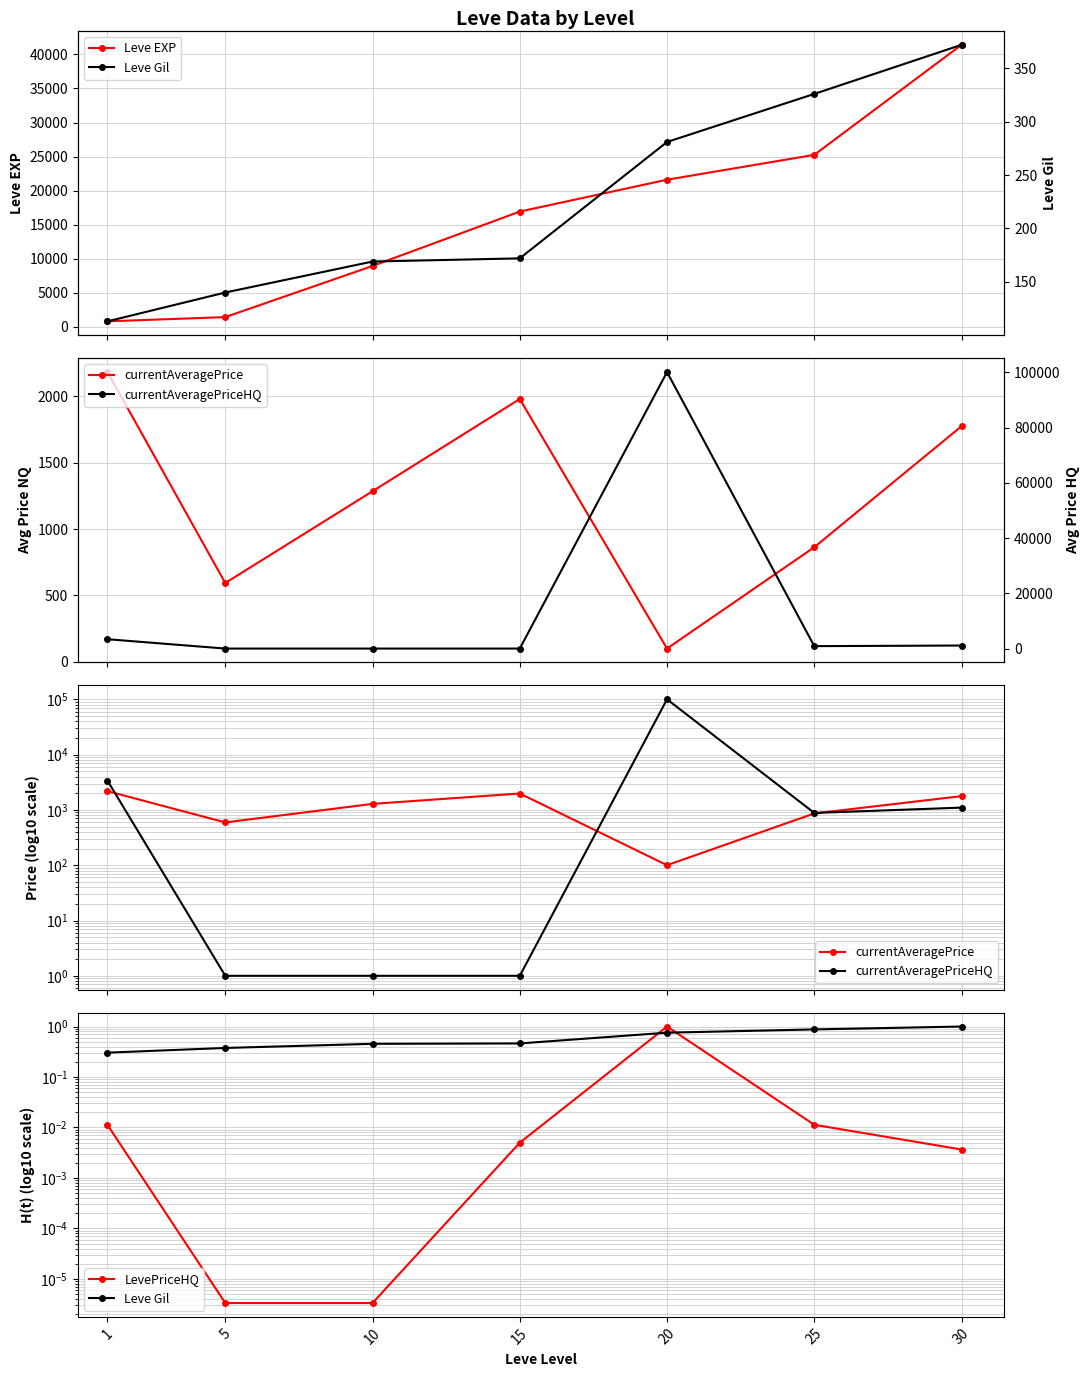

Which category has the highest value across all series?

20